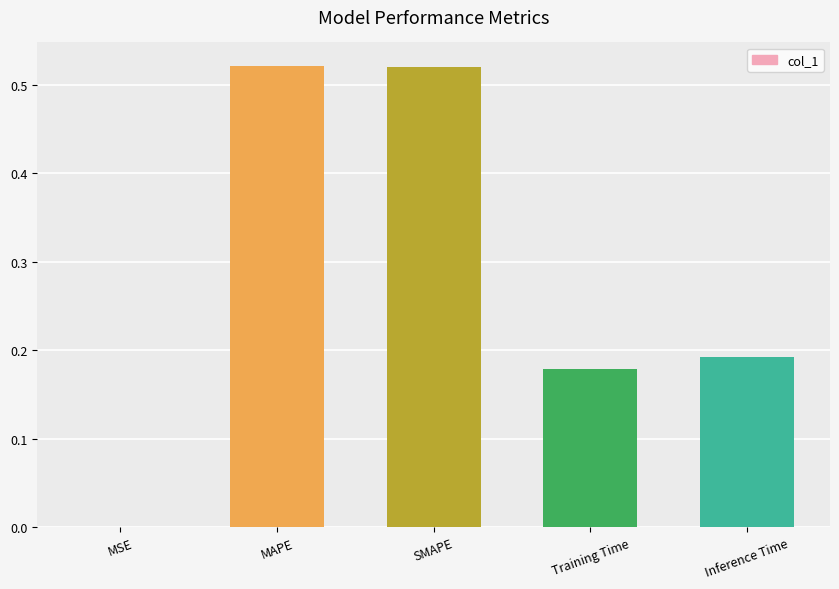

What is the change in value from MAPE to Inference Time?

-0.3